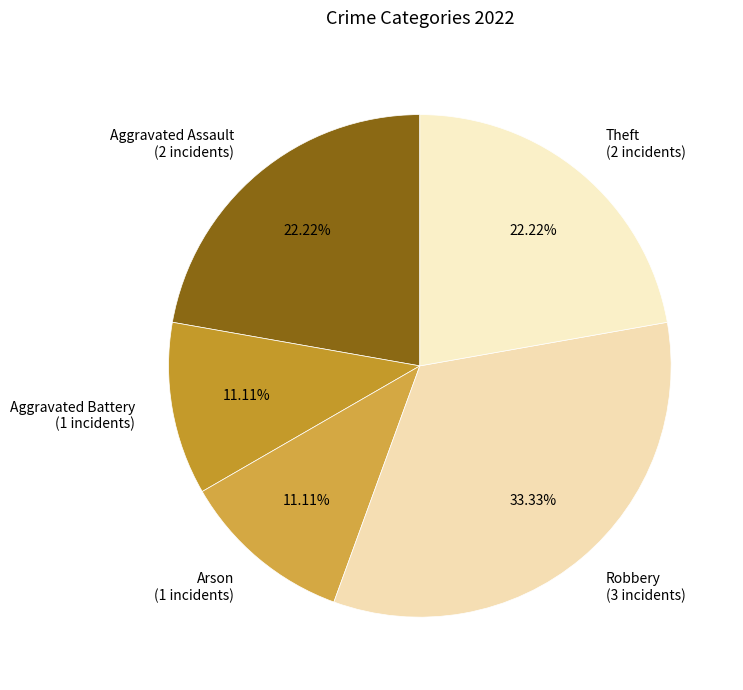

True or false: Aggravated Battery accounts for 11% of the total.

True